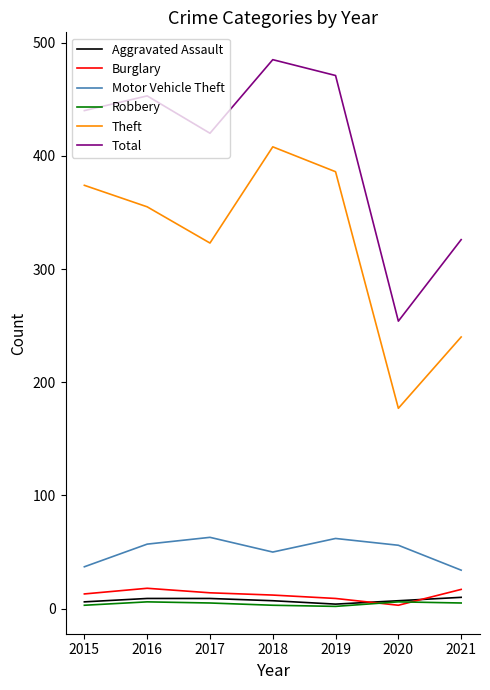

List the labels in order of Theft value, largest first.

2018, 2019, 2015, 2016, 2017, 2021, 2020